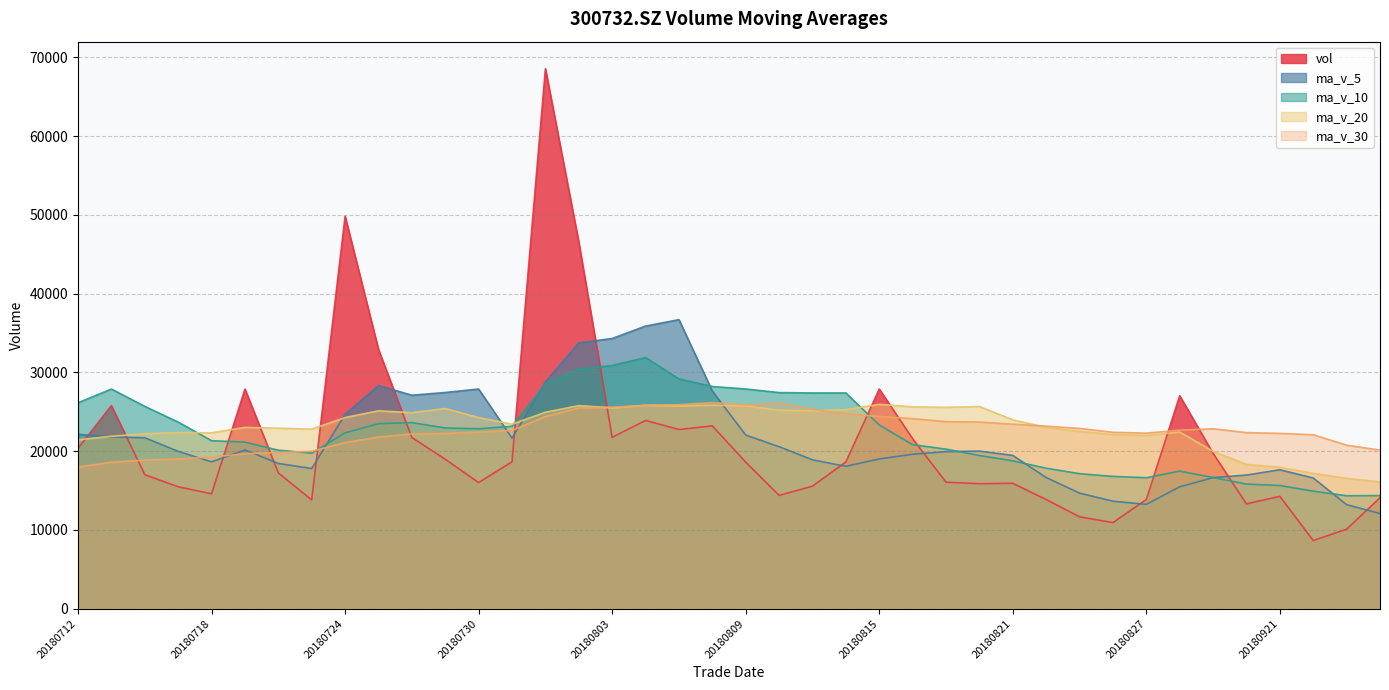

What is the difference between the second highest and minimum values in the vol series?

41170.9